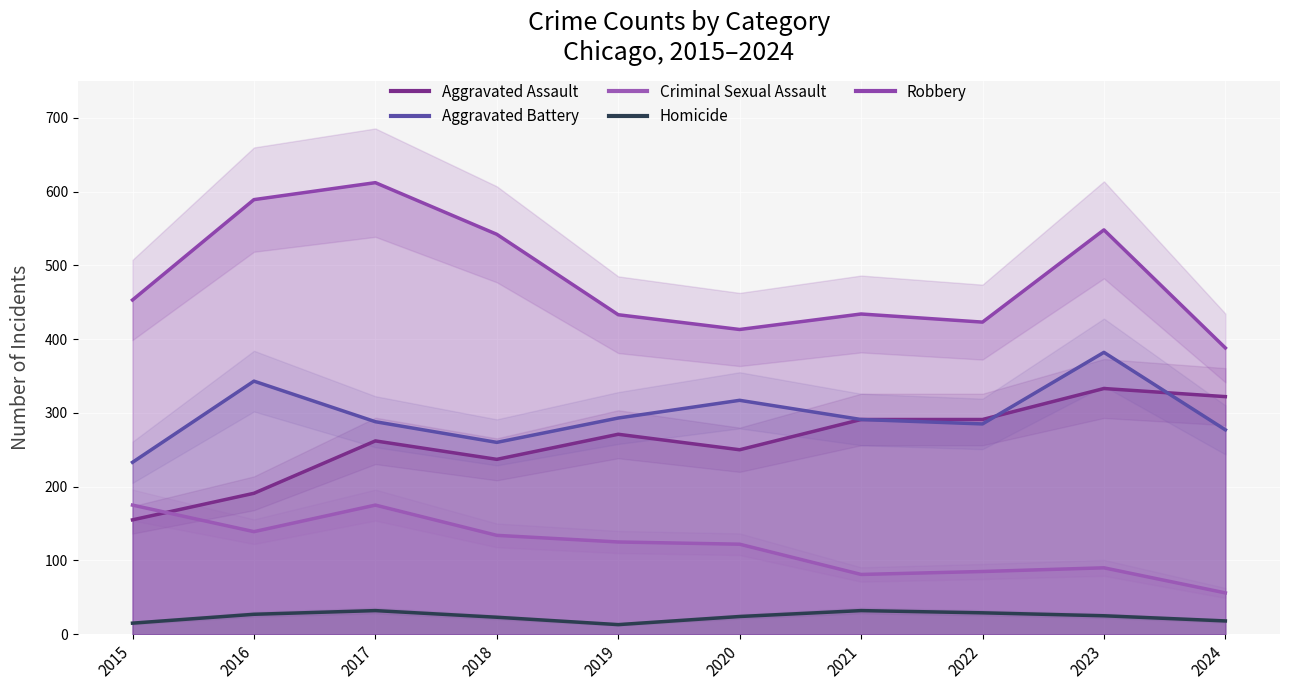

Reading right to left, list all the values displayed in this chart.

Aggravated Assault: 2024=322	2023=333	2022=291	2021=291	2020=250	2019=271	2018=237	2017=262	2016=191	2015=155
Aggravated Battery: 2024=277	2023=382	2022=285	2021=291	2020=317	2019=293	2018=260	2017=288	2016=343	2015=233
Criminal Sexual Assault: 2024=56	2023=90	2022=85	2021=81	2020=122	2019=125	2018=134	2017=175	2016=139	2015=175
Homicide: 2024=18	2023=25	2022=29	2021=32	2020=24	2019=13	2018=23	2017=32	2016=27	2015=15
Robbery: 2024=388	2023=548	2022=423	2021=434	2020=413	2019=433	2018=542	2017=612	2016=589	2015=453